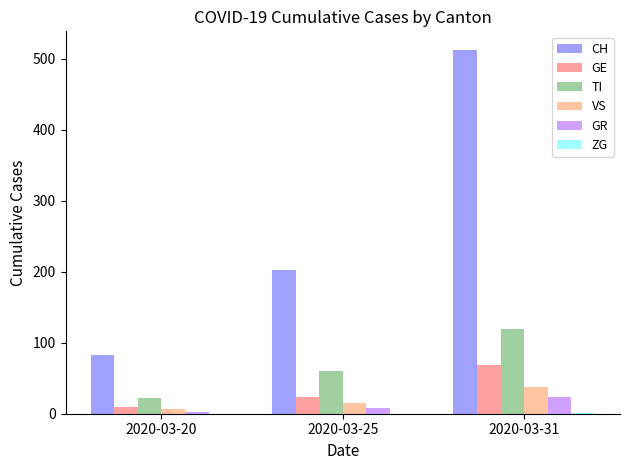

What is the approximate value of GR at 2020-03-31, to the nearest 5?

25